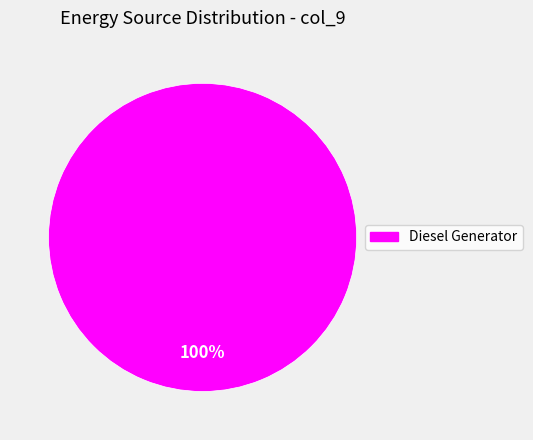

Is there any slice that represents more than half of the pie?

Yes